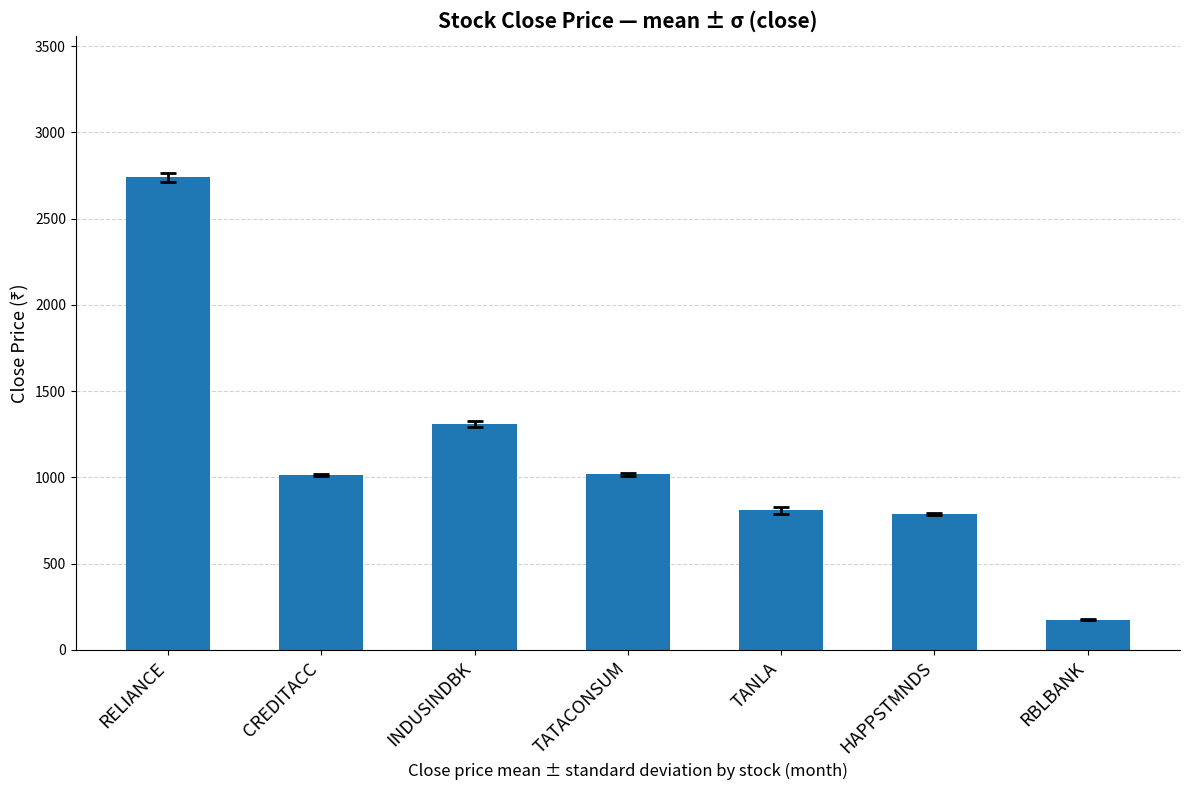

What is the sum of the values at RELIANCE and INDUSINDBK?

4046.7